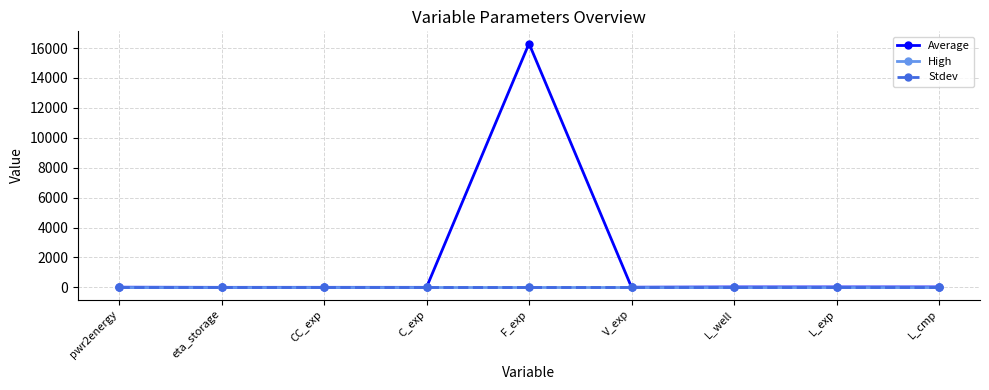

True or false: Average and Stdev intersect in this chart.

False